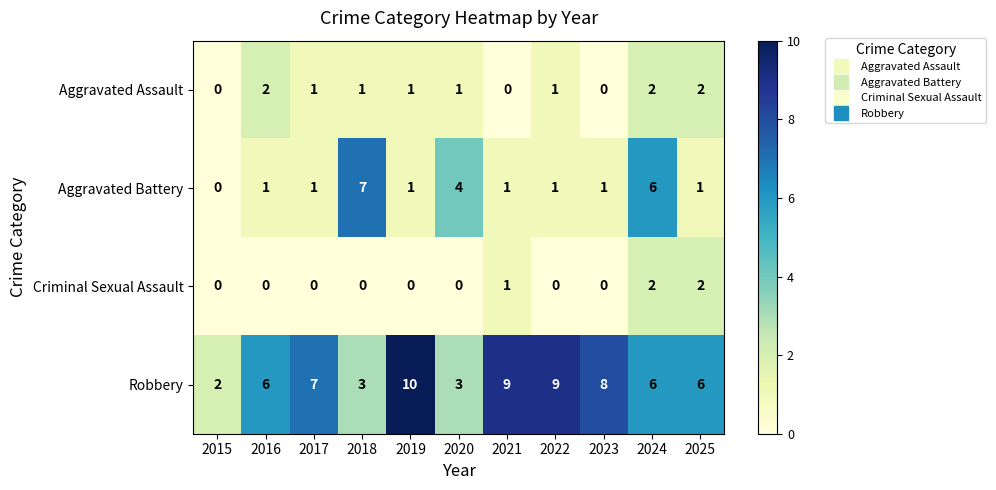

Is it true that Aggravated Assault equals 2 at 2022?

False